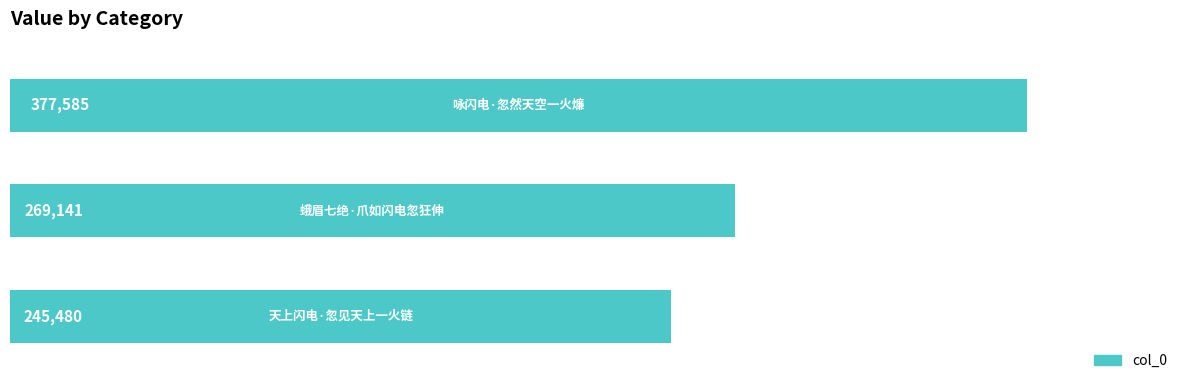

What is the average value?

297402